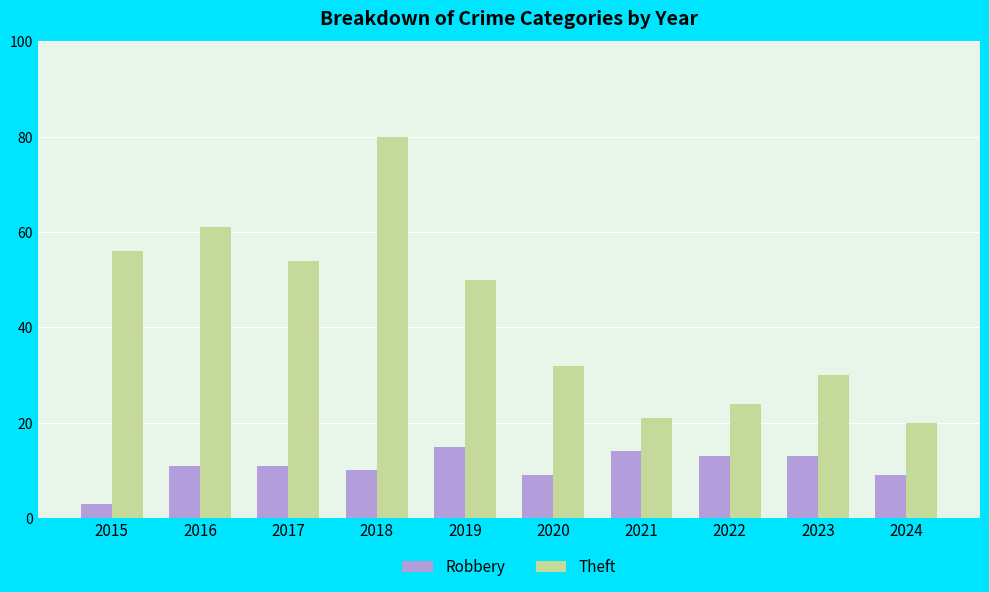

What is the difference between the Theft values at 2017 and 2019?

4